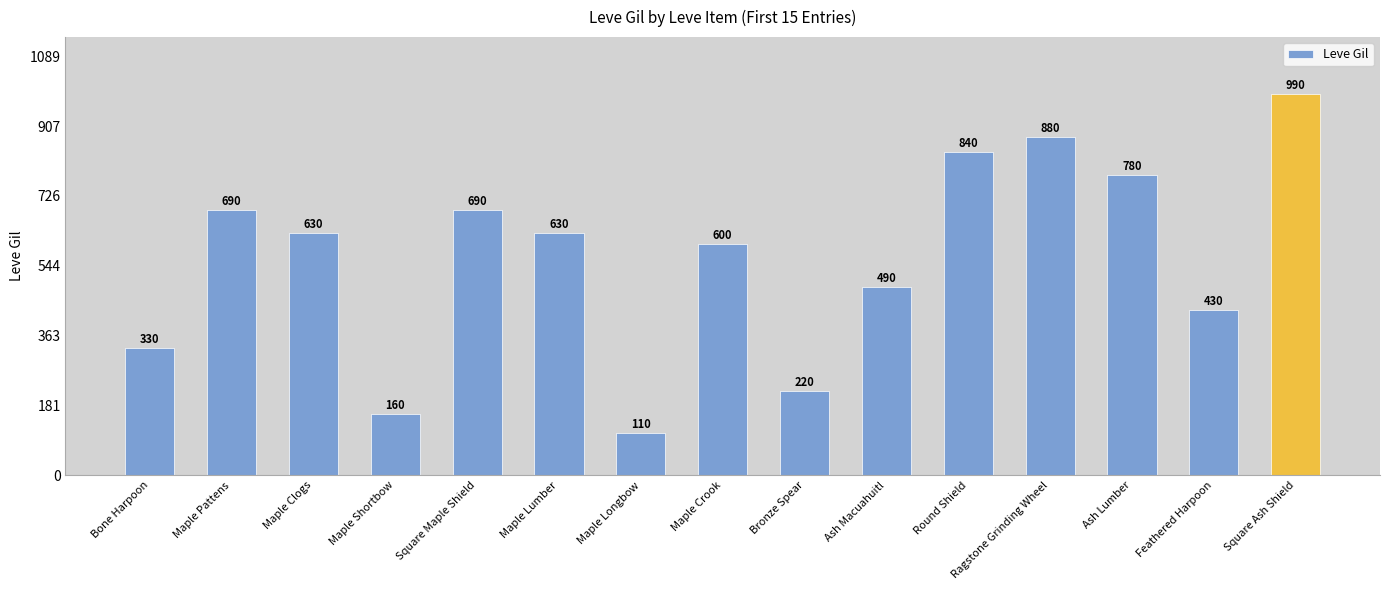

What is the sum of the values at Ragstone Grinding Wheel and Maple Crook?

1480